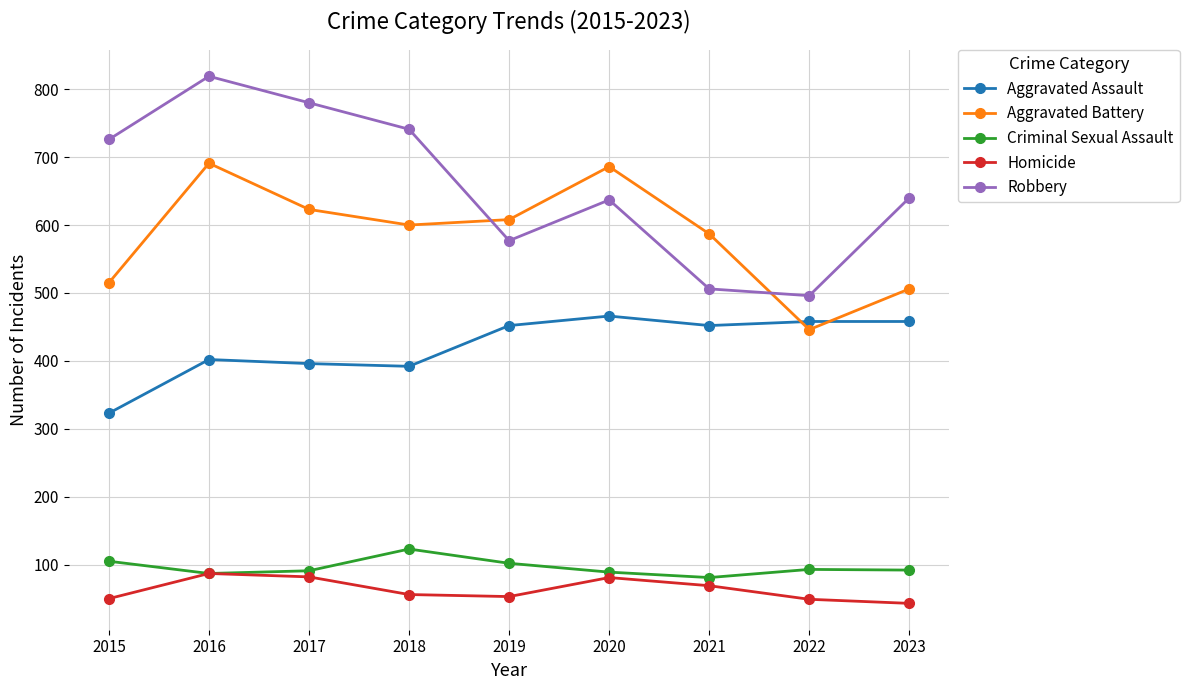

How many lines are shown in the chart?

5